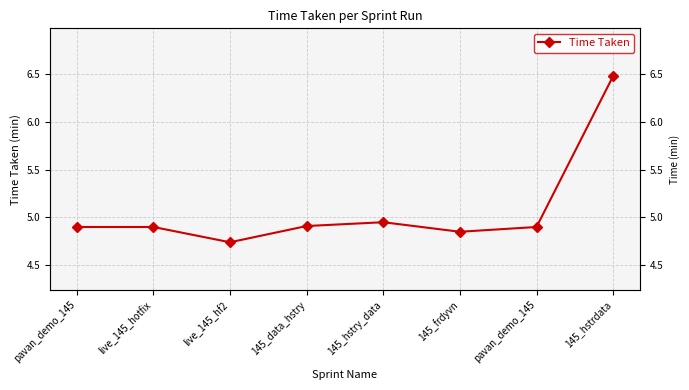

Reading right to left, transcribe all the data shown in this chart.

145_hstrdata=6.5	pavan_demo_145=4.9	145_frdyvn=4.8	145_hstry_data=5.0	145_data_hstry=4.9	live_145_hf2=4.7	live_145_hotfix=4.9	pavan_demo_145=4.9